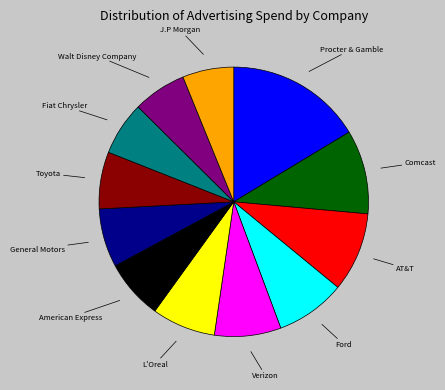

Is there any slice that represents more than half of the pie?

No